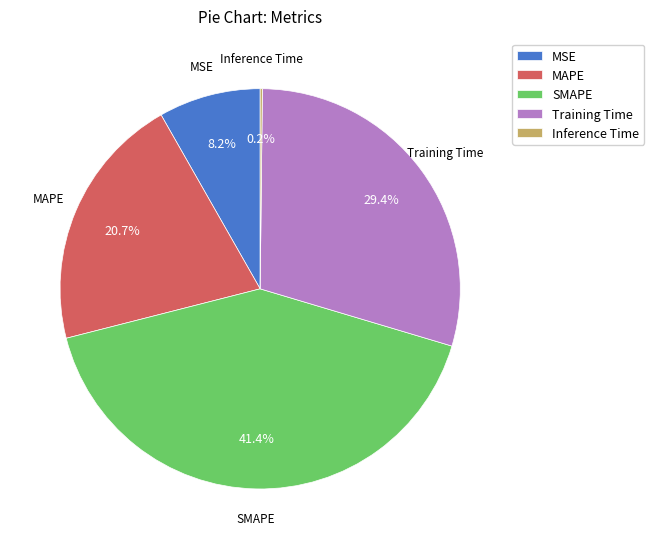

The Training Time slice represents 29% of the pie. True or false?

True